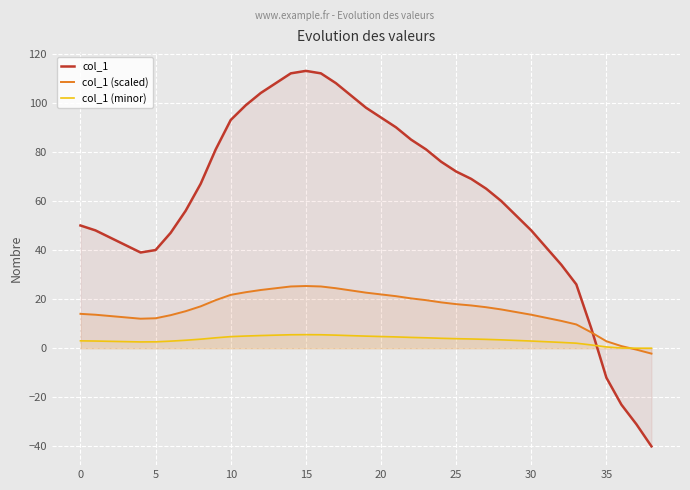

At which category does col_1 (minor) reach its first local peak?

15